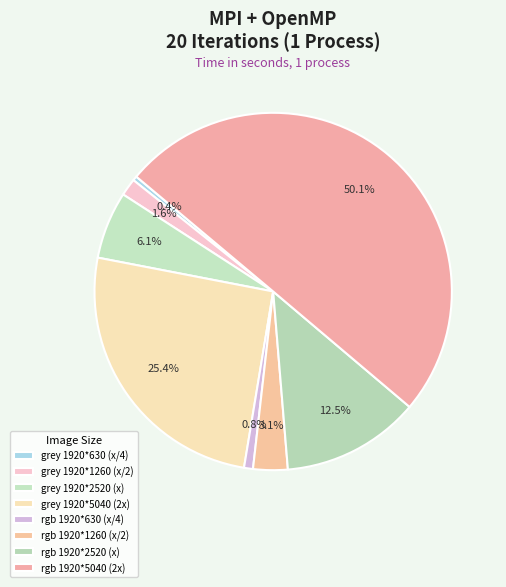

How many segments does this pie chart have?

8